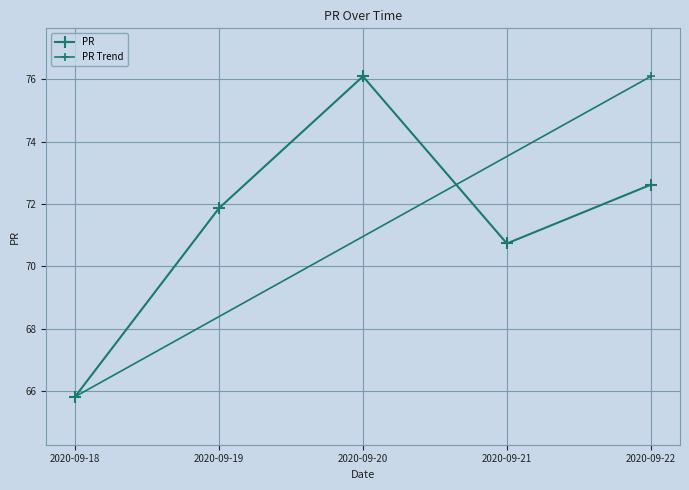

What is the value of the 5th point from the left?

72.6